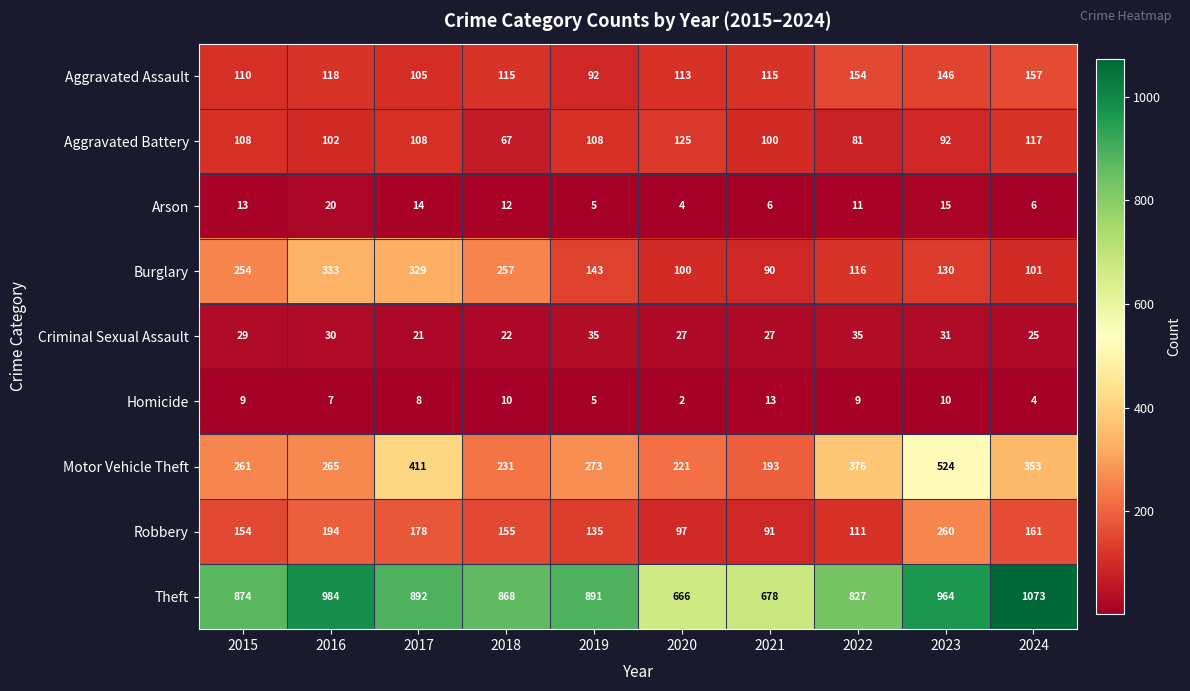

What is the maximum value shown in the chart?

1073